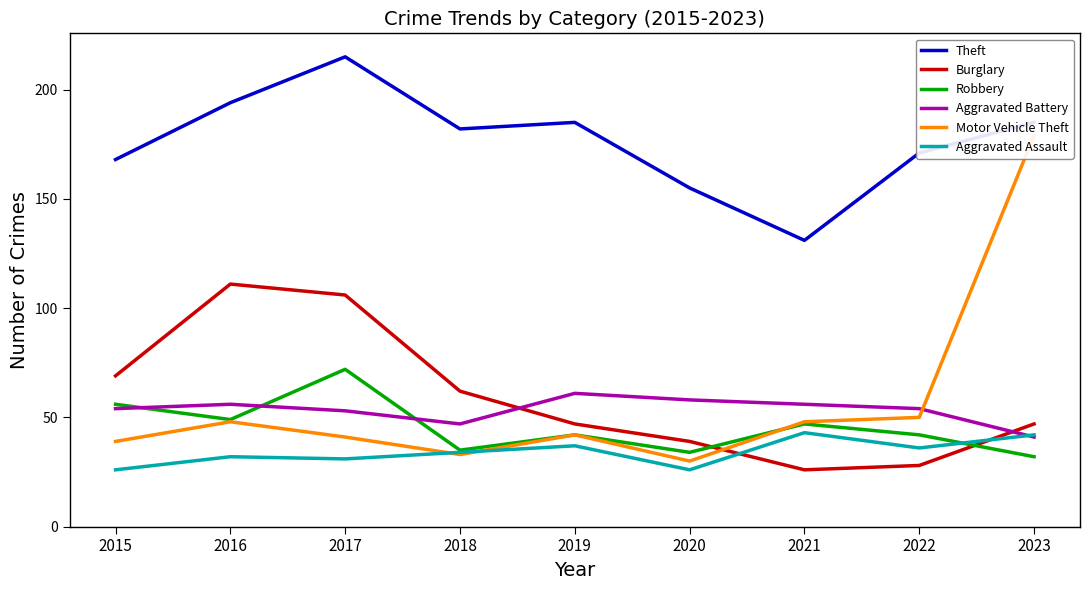

What is the difference between the maximum and minimum values in the Aggravated Battery series?

20